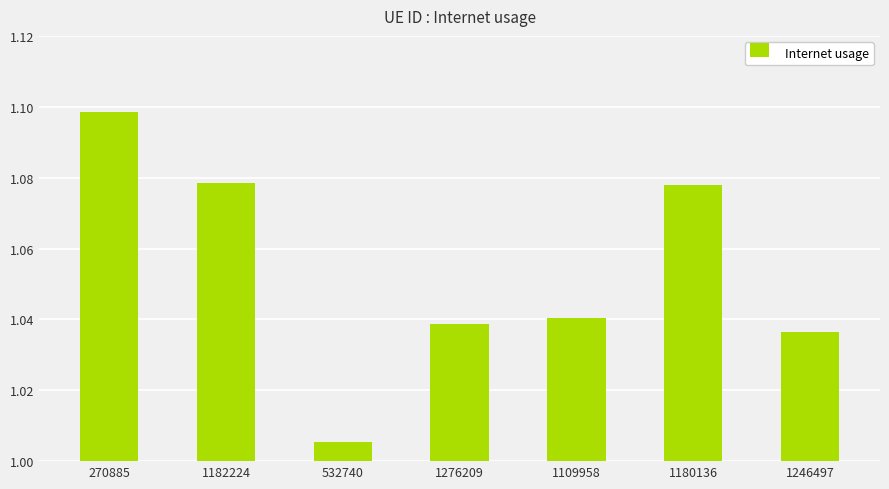

What is the label of the 4th bar from the right?

1276209